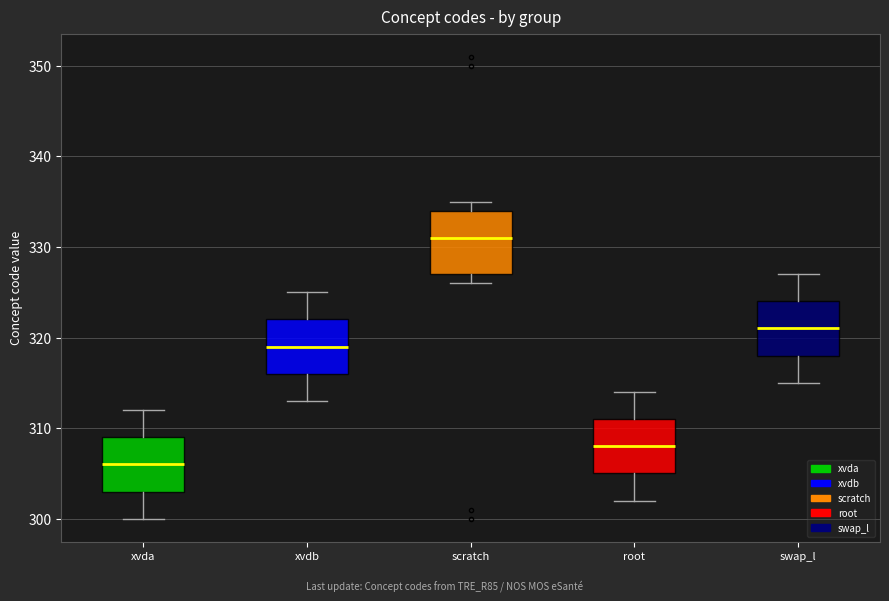

Reading left to right, read every box against the y-axis: the position of its median line, the range the box covers, and the ends of its whiskers. The values are not printed on the chart, so give them approximately, as read against the axis.

xvda: median 306, box 303 to 309, whiskers 300 to 312
xvdb: median 319, box 316 to 322, whiskers 313 to 325
scratch: median 331, box 327 to 334, whiskers 326 to 335
root: median 308, box 305 to 311, whiskers 302 to 314
swap_l: median 321, box 318 to 324, whiskers 315 to 327